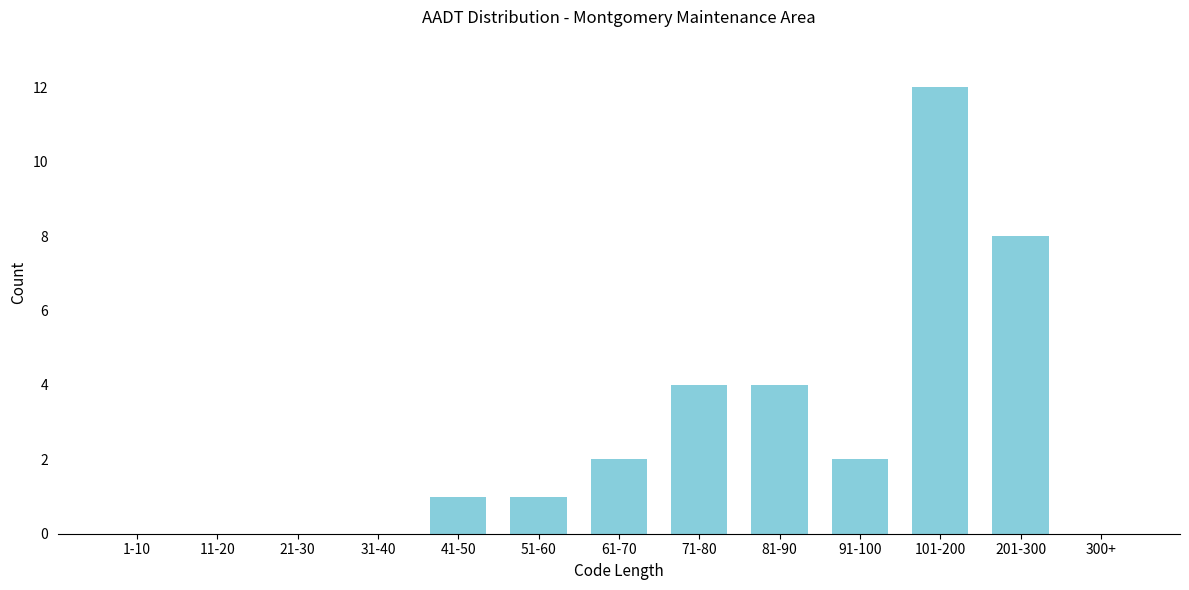

Reading left to right, extract all data points from this chart.

1-10=0	11-20=0	21-30=0	31-40=0	41-50=1	51-60=1	61-70=2	71-80=4	81-90=4	91-100=2	101-200=12	201-300=8	300+=0